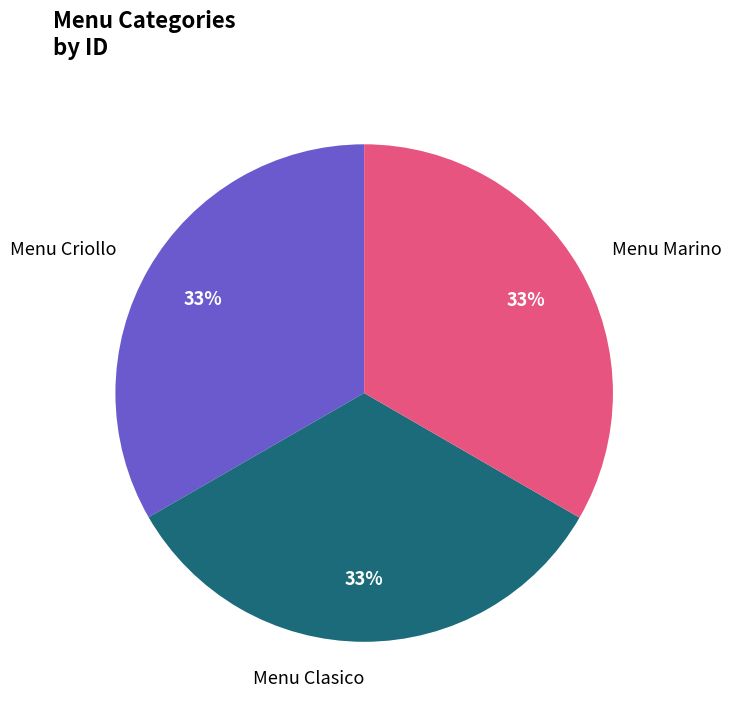

Does any single category account for the majority?

No